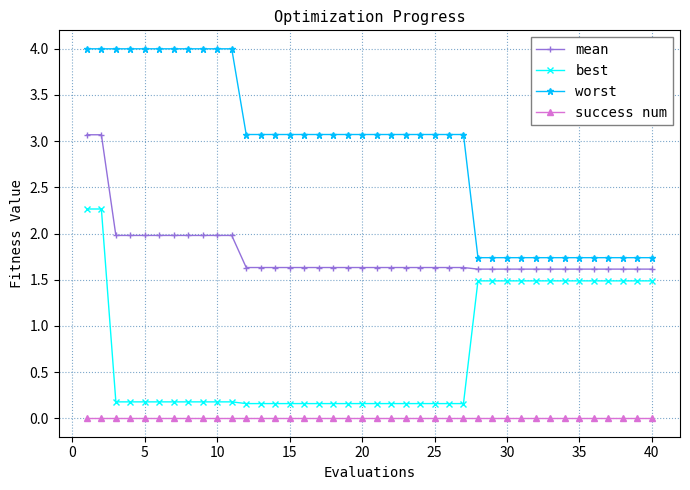

Reading left to right, what are all the values shown in this chart?

mean: 3.1	3.1	2.0	2.0	2.0	2.0	2.0	2.0	2.0	2.0	2.0	1.6	1.6	1.6	1.6	1.6	1.6	1.6	1.6	1.6	1.6	1.6	1.6	1.6	1.6	1.6	1.6	1.6	1.6	1.6	1.6	1.6	1.6	1.6	1.6	1.6	1.6	1.6	1.6	1.6
best: 2.3	2.3	0.2	0.2	0.2	0.2	0.2	0.2	0.2	0.2	0.2	0.2	0.2	0.2	0.2	0.2	0.2	0.2	0.2	0.2	0.2	0.2	0.2	0.2	0.2	0.2	0.2	1.5	1.5	1.5	1.5	1.5	1.5	1.5	1.5	1.5	1.5	1.5	1.5	1.5
worst: 4.0	4.0	4.0	4.0	4.0	4.0	4.0	4.0	4.0	4.0	4.0	3.1	3.1	3.1	3.1	3.1	3.1	3.1	3.1	3.1	3.1	3.1	3.1	3.1	3.1	3.1	3.1	1.7	1.7	1.7	1.7	1.7	1.7	1.7	1.7	1.7	1.7	1.7	1.7	1.7
success num: 0.0	0.0	0.0	0.0	0.0	0.0	0.0	0.0	0.0	0.0	0.0	0.0	0.0	0.0	0.0	0.0	0.0	0.0	0.0	0.0	0.0	0.0	0.0	0.0	0.0	0.0	0.0	0.0	0.0	0.0	0.0	0.0	0.0	0.0	0.0	0.0	0.0	0.0	0.0	0.0